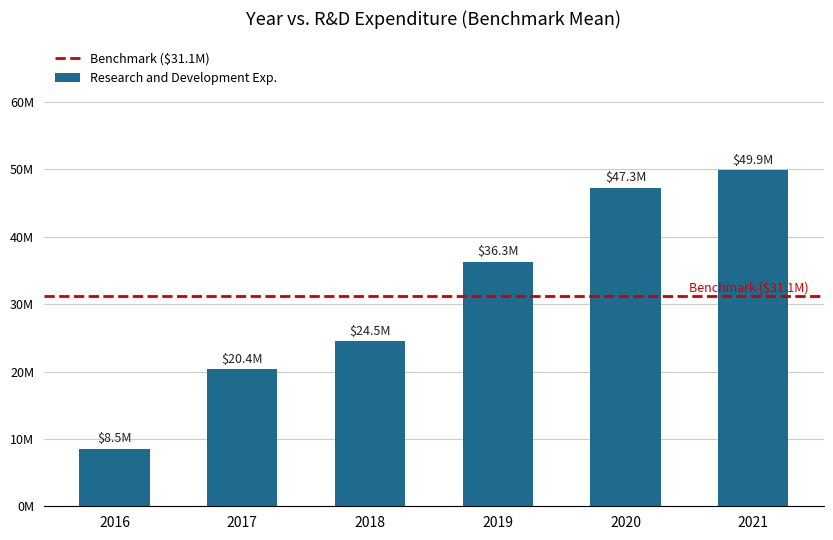

List the labels in order of value, smallest first.

2016, 2017, 2018, 2019, 2020, 2021